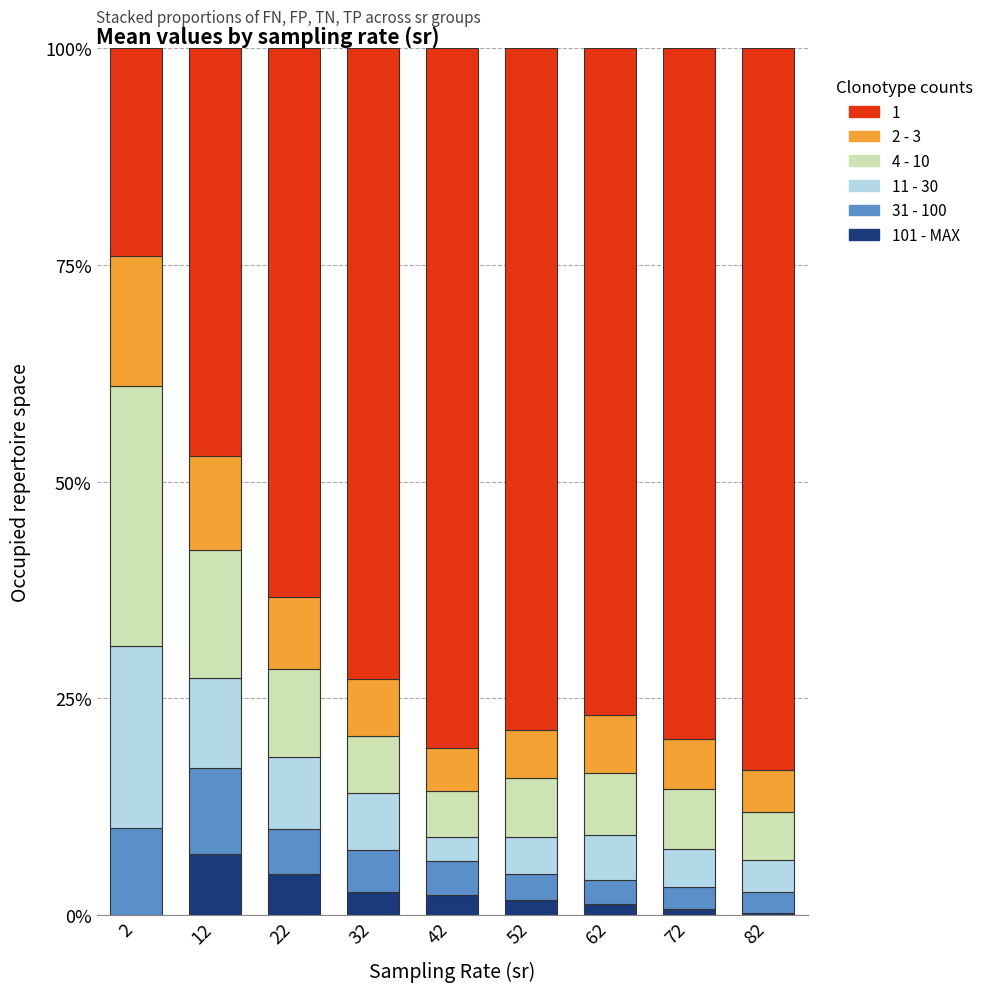

What is the total value across all series at 22?

100.0